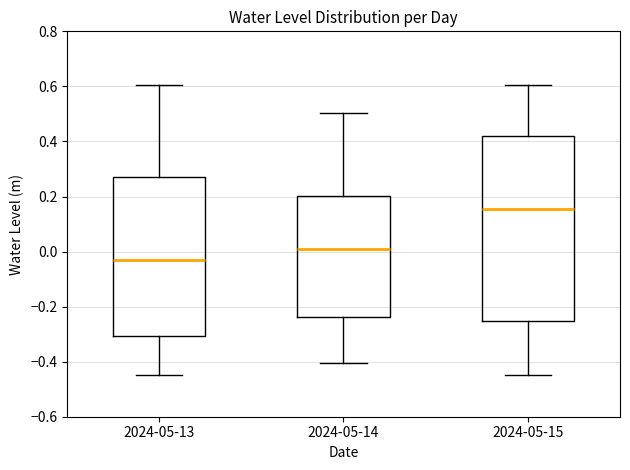

Reading left to right, read every box against the y-axis: the position of its median line, the range the box covers, and the ends of its whiskers. The values are not printed on the chart, so give them approximately, as read against the axis.

2024-05-13: median -0.04, box -0.30 to 0.26, whiskers -0.44 to 0.60
2024-05-14: median 0.00, box -0.24 to 0.20, whiskers -0.40 to 0.50
2024-05-15: median 0.16, box -0.26 to 0.42, whiskers -0.44 to 0.60